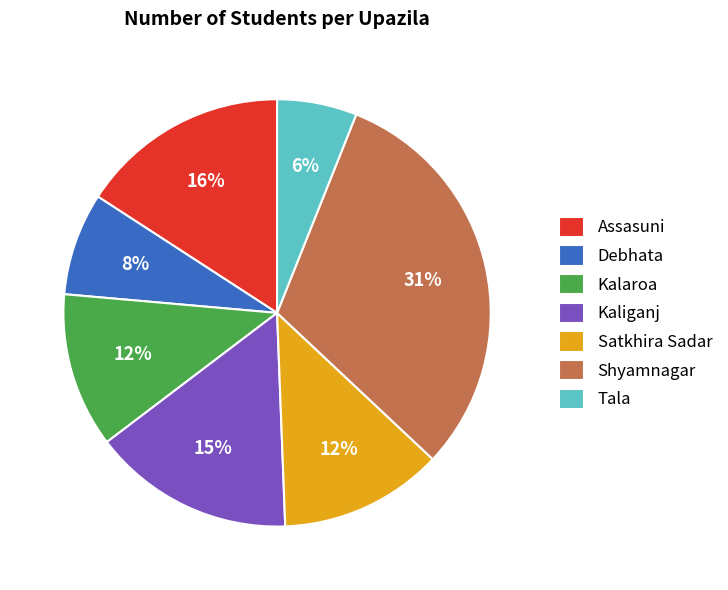

To the nearest percent, what is the average slice percentage?

14%